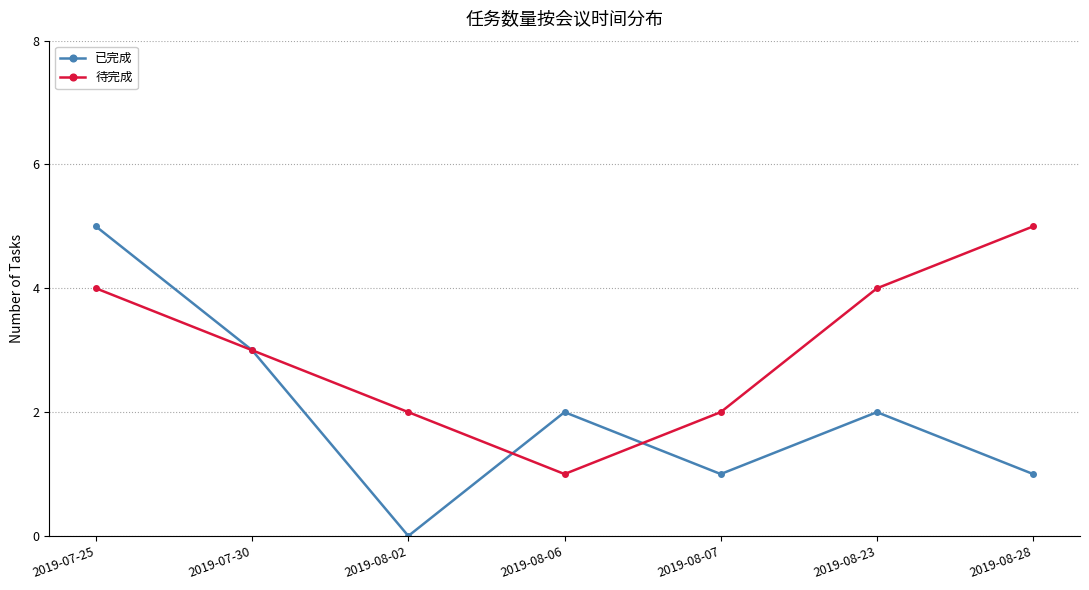

What is the value of the 已完成 point at the 2nd from the left?

3